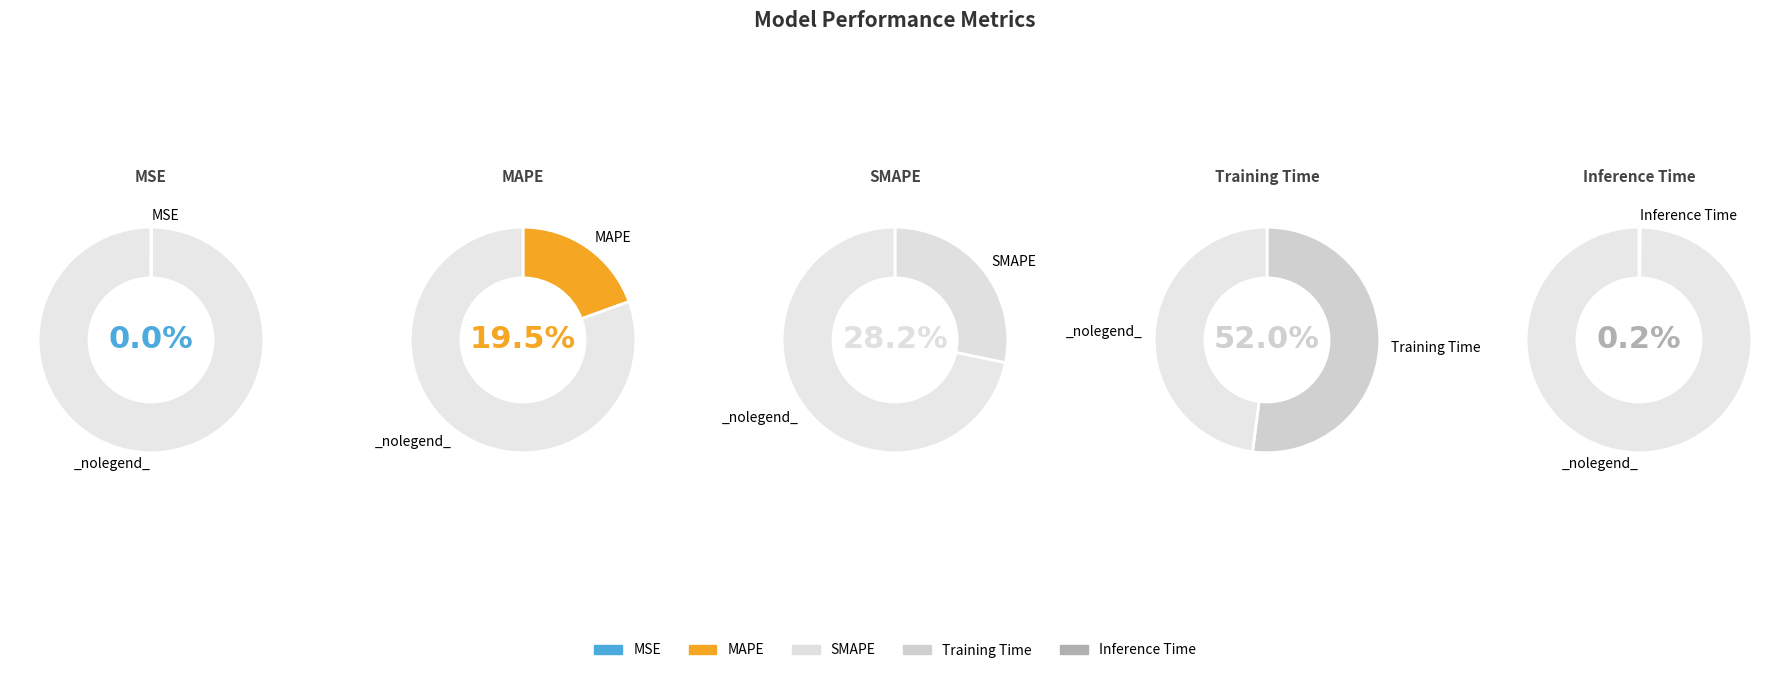

To the nearest percent, what is the combined percentage of Training Time and SMAPE?

80%